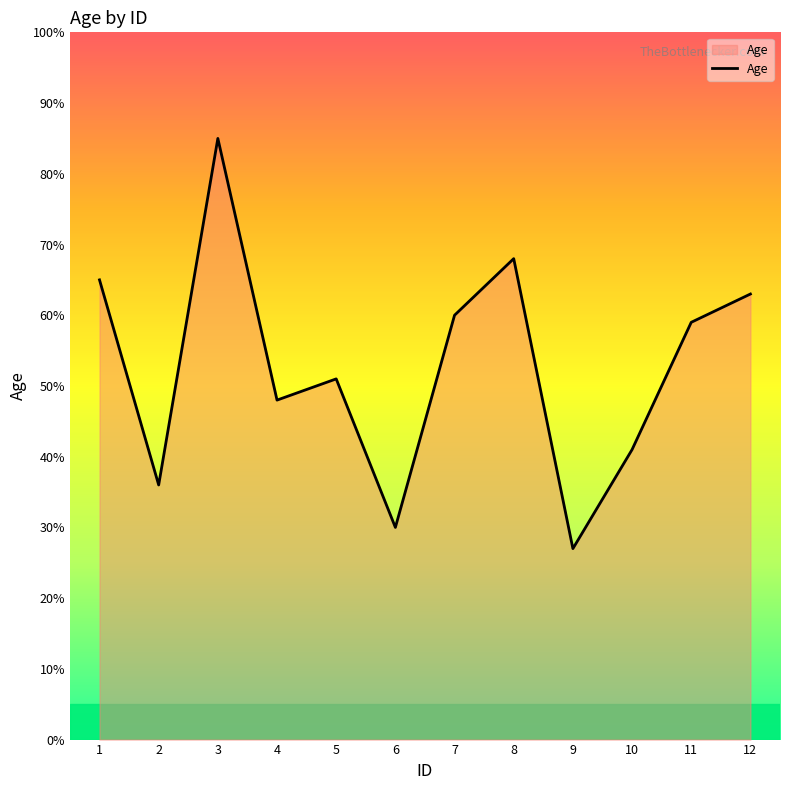

Approximately how many times larger is the value at 5 compared to 6?

1.7